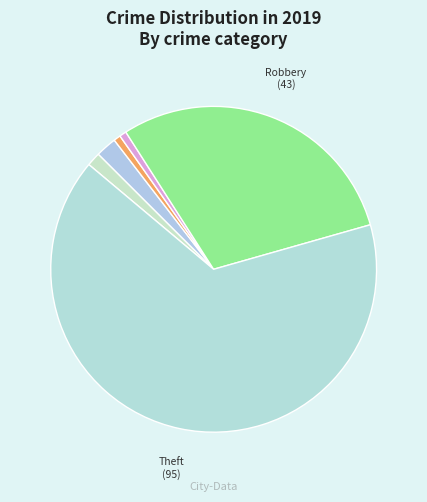

Which category accounts for the majority?

Theft